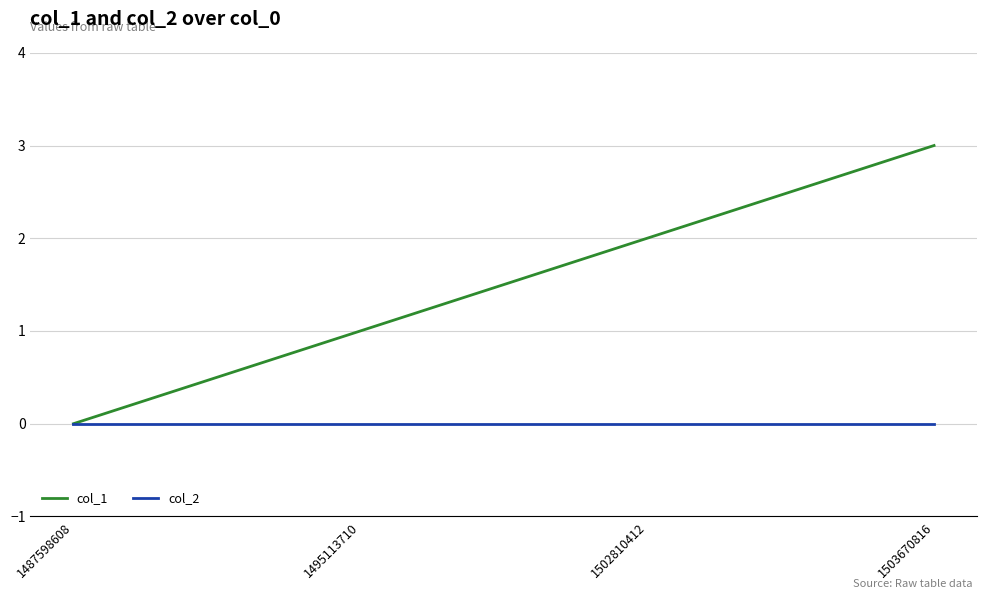

The value of col_1 at 1503670816 is 1. True or false?

False